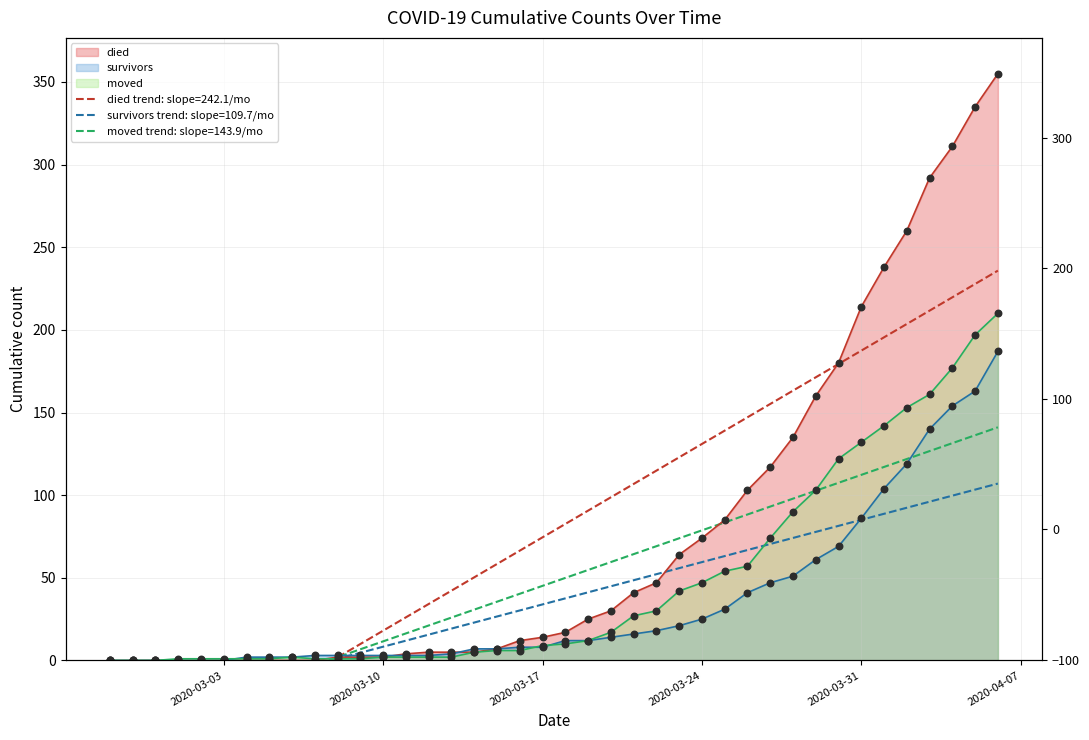

Which series has the widest spread of Y values?

died